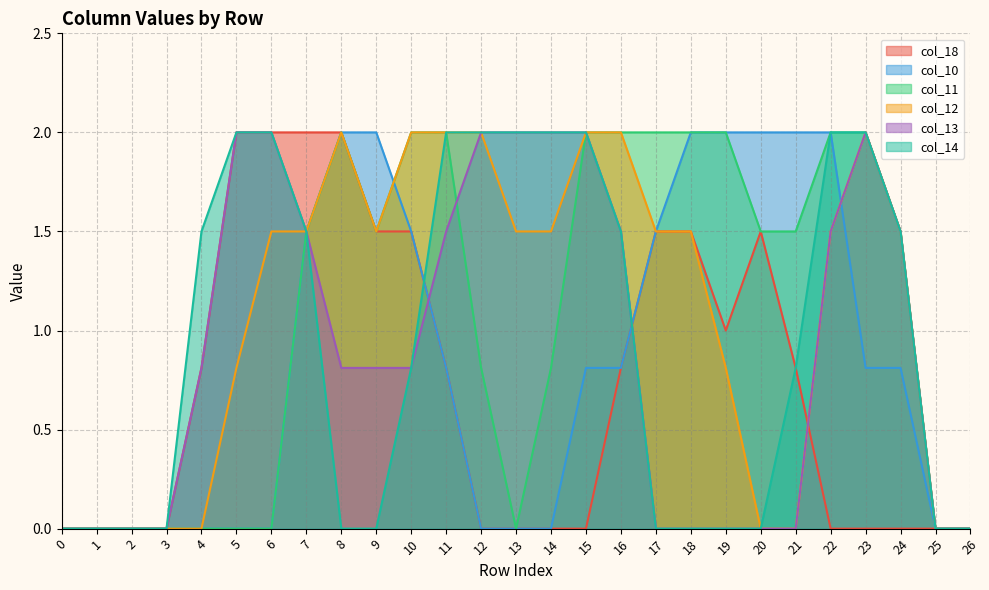

List the series in order of their peak value, lowest first.

col_18, col_10, col_11, col_12, col_13, col_14